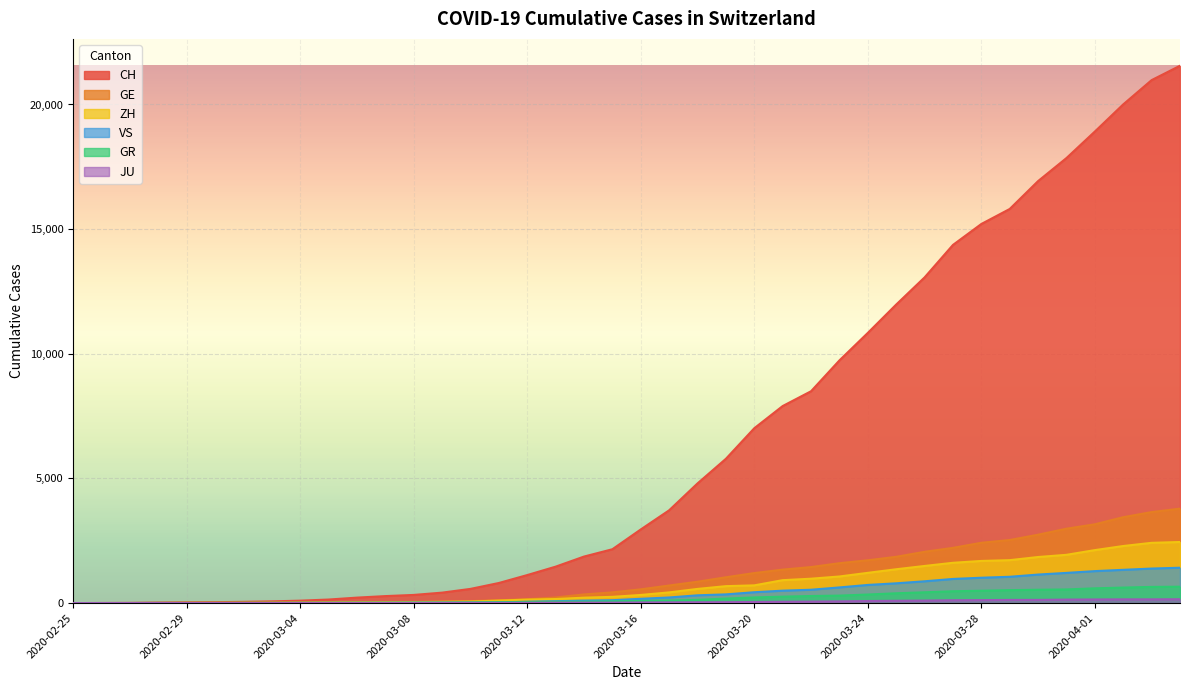

What position from the right is 2020-03-30?

6